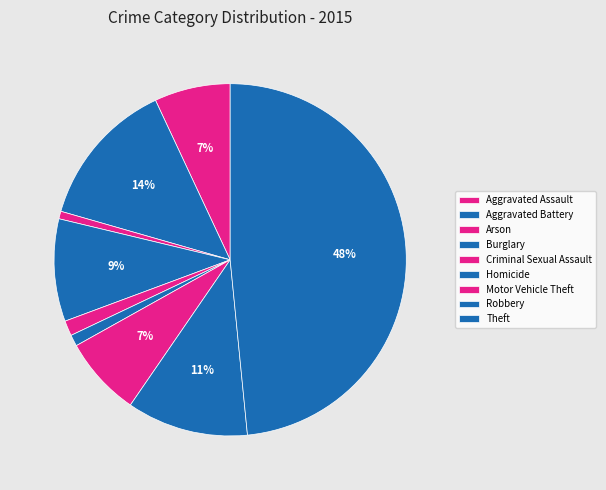

To the nearest percent, what is the difference between the Aggravated Assault and Arson slice percentages?

6%